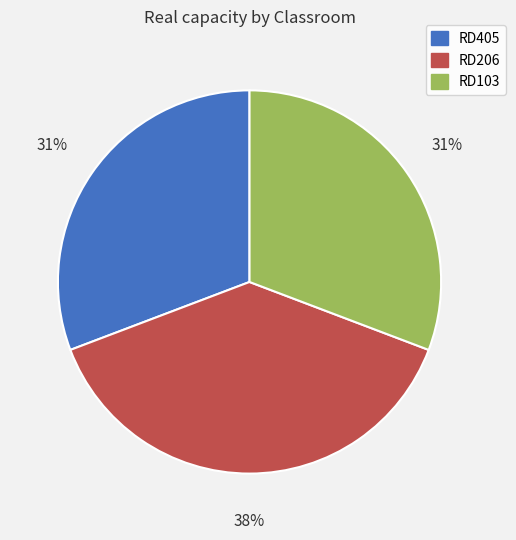

Which slice is the largest?

RD206